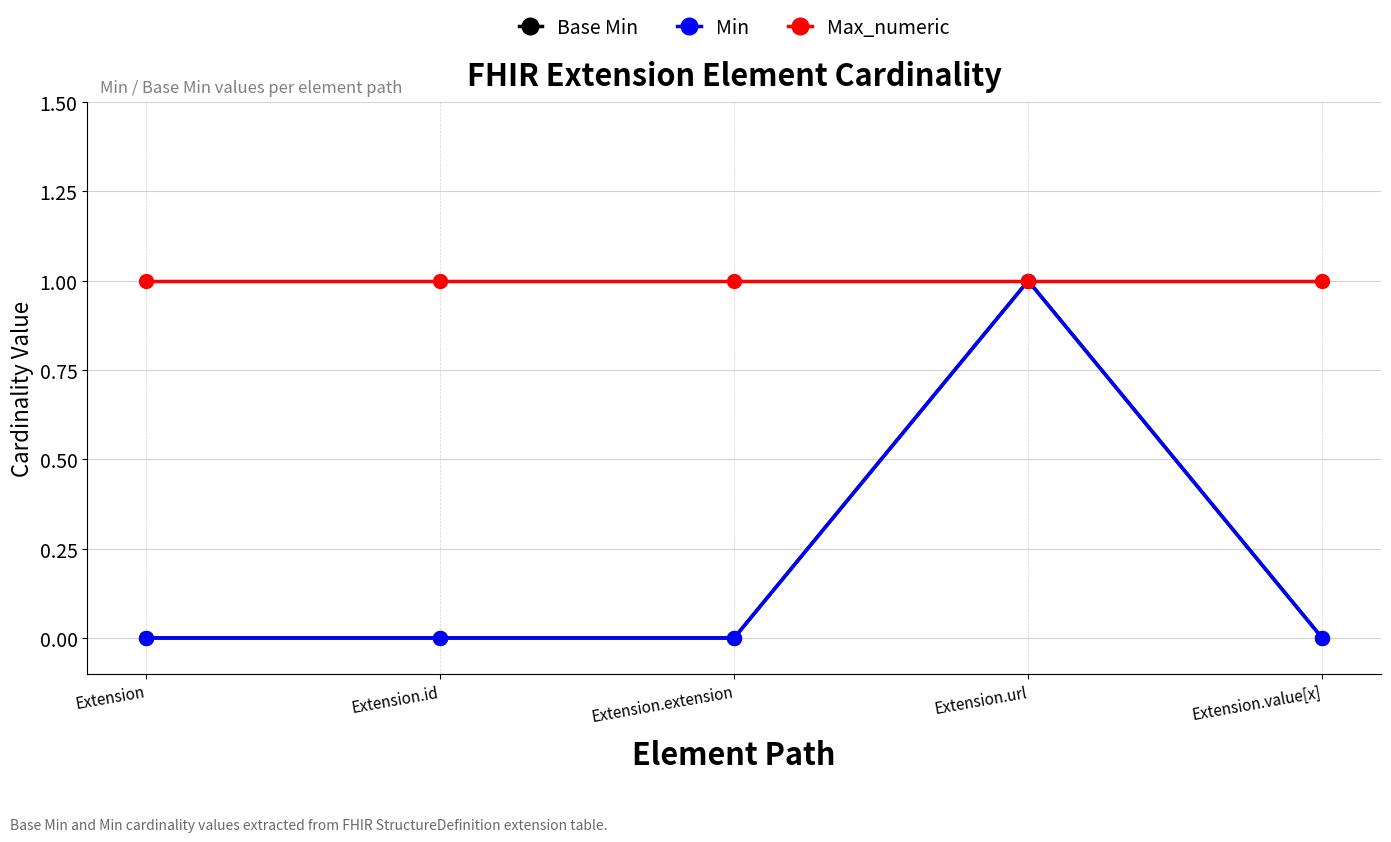

Does the chart have visible grid lines?

Yes